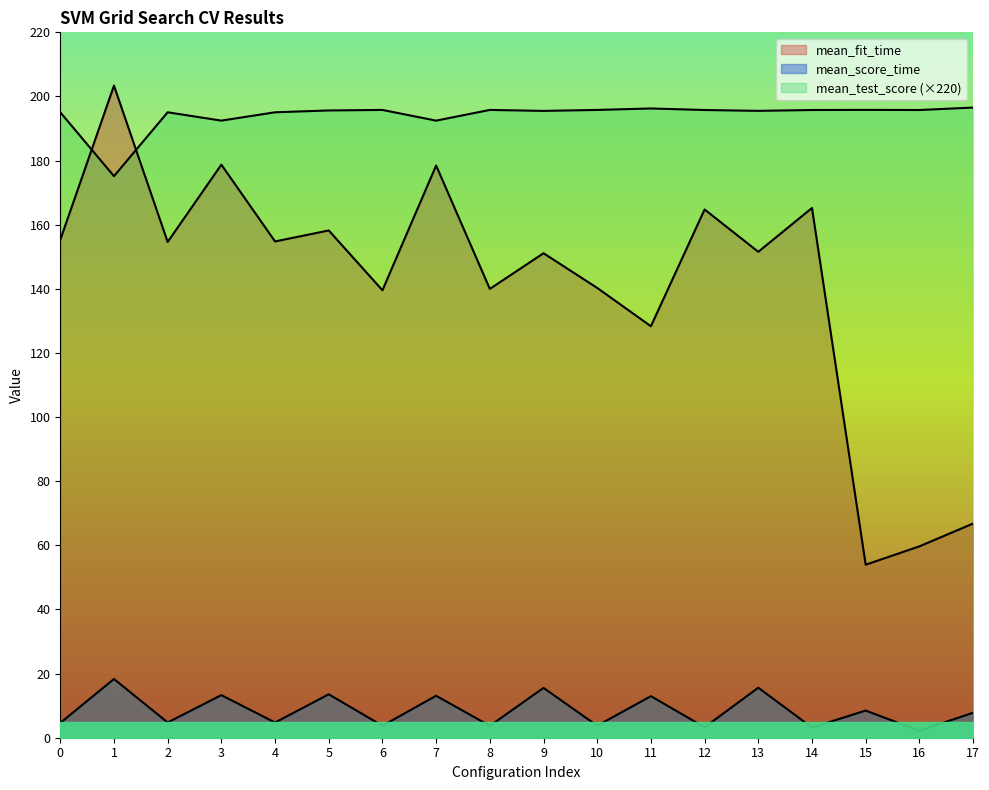

Count the number of data series in this chart.

3